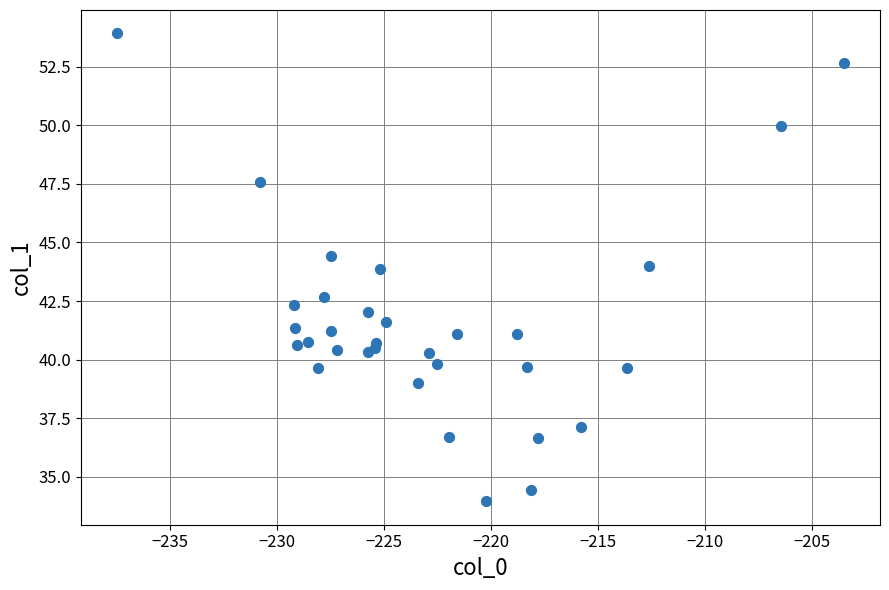

What Y value in the scatter plot is closest to 43?

42.7